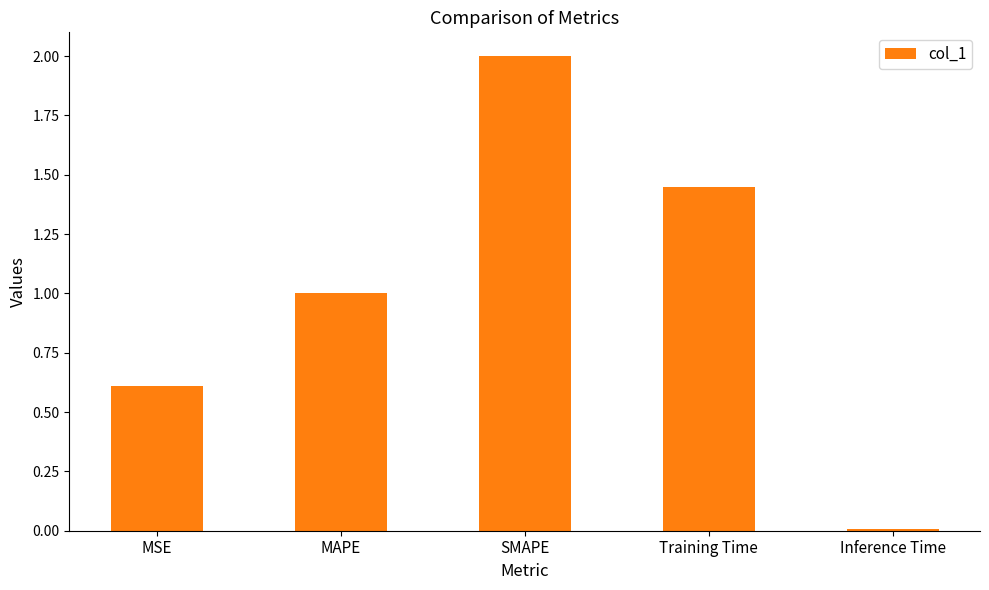

What is the average value?

1.0